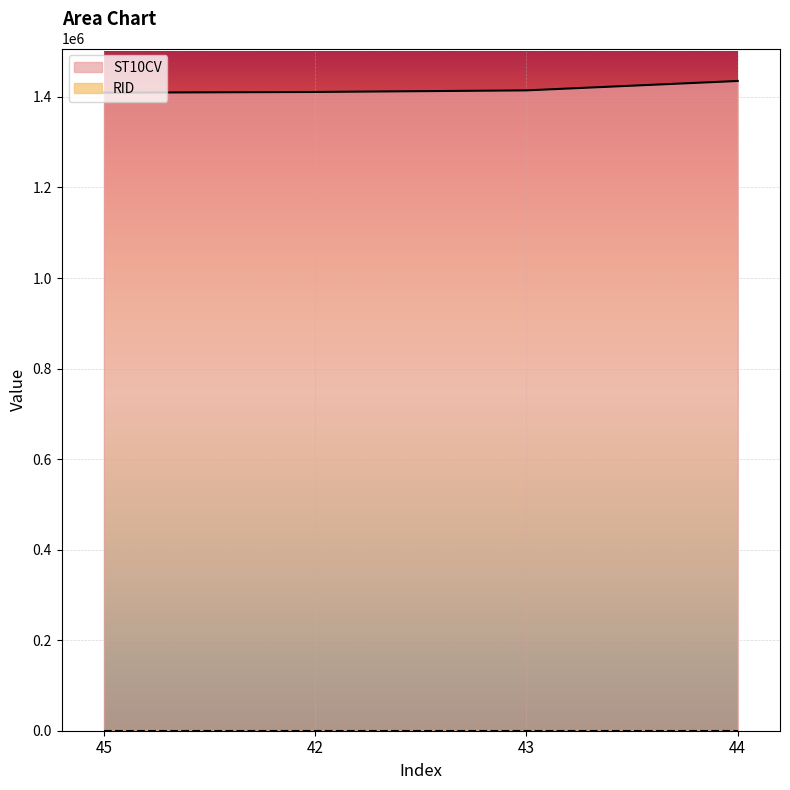

List the labels in order of value, smallest first.

45, 42, 43, 44